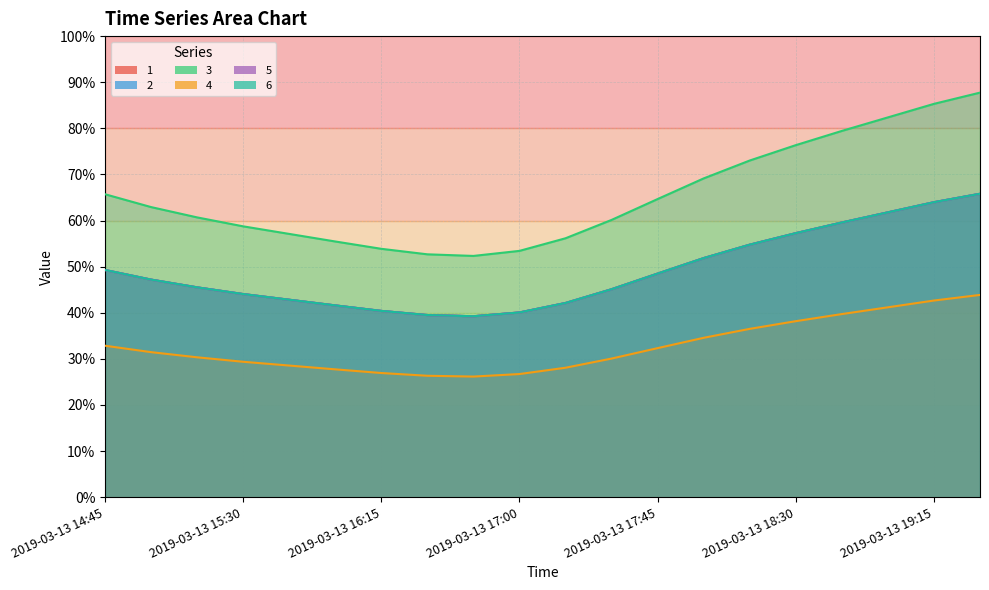

Reading left to right, transcribe all the data shown in this chart.

1: 0.5	0.5	0.5	0.4	0.4	0.4	0.4	0.4	0.4	0.4	0.4	0.5	0.5	0.5	0.5	0.6	0.6	0.6	0.6	0.7
2: 0.5	0.5	0.5	0.4	0.4	0.4	0.4	0.4	0.4	0.4	0.4	0.5	0.5	0.5	0.5	0.6	0.6	0.6	0.6	0.7
3: 0.7	0.6	0.6	0.6	0.6	0.6	0.5	0.5	0.5	0.5	0.6	0.6	0.6	0.7	0.7	0.8	0.8	0.8	0.9	0.9
4: 0.3	0.3	0.3	0.3	0.3	0.3	0.3	0.3	0.3	0.3	0.3	0.3	0.3	0.3	0.4	0.4	0.4	0.4	0.4	0.4
5: 0.5	0.5	0.5	0.4	0.4	0.4	0.4	0.4	0.4	0.4	0.4	0.5	0.5	0.5	0.5	0.6	0.6	0.6	0.6	0.7
6: 0.5	0.5	0.5	0.4	0.4	0.4	0.4	0.4	0.4	0.4	0.4	0.5	0.5	0.5	0.5	0.6	0.6	0.6	0.6	0.7